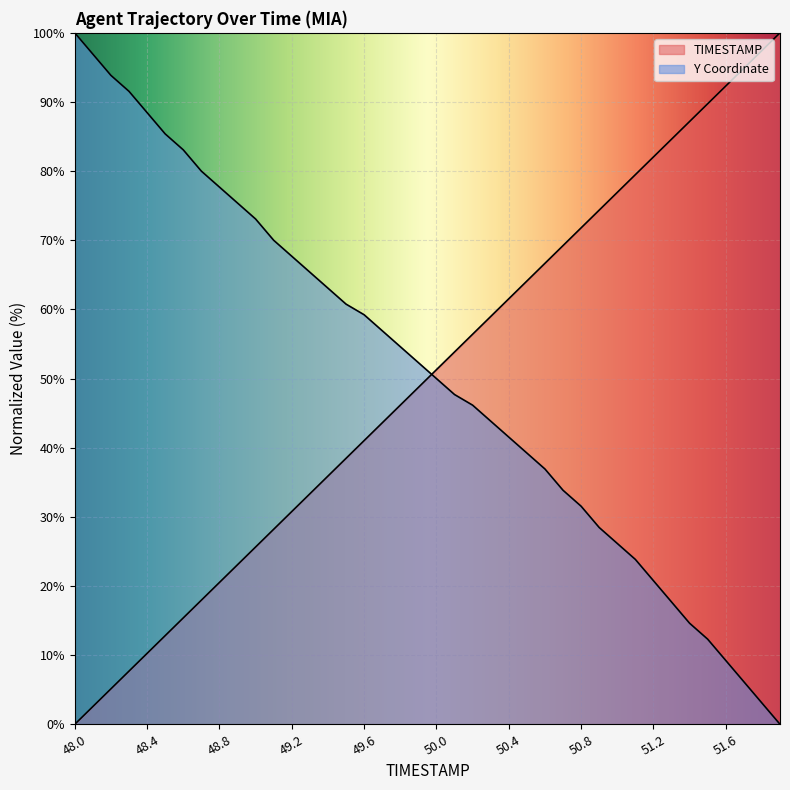

List the series in order of their peak value, highest first.

TIMESTAMP, Y